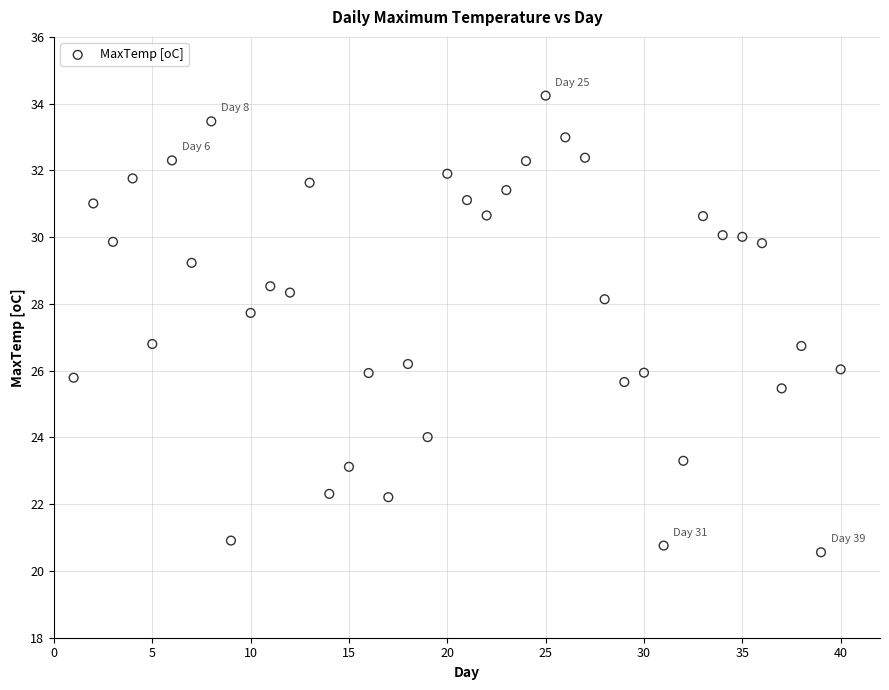

What is the range of X values (max minus min)?

39.0